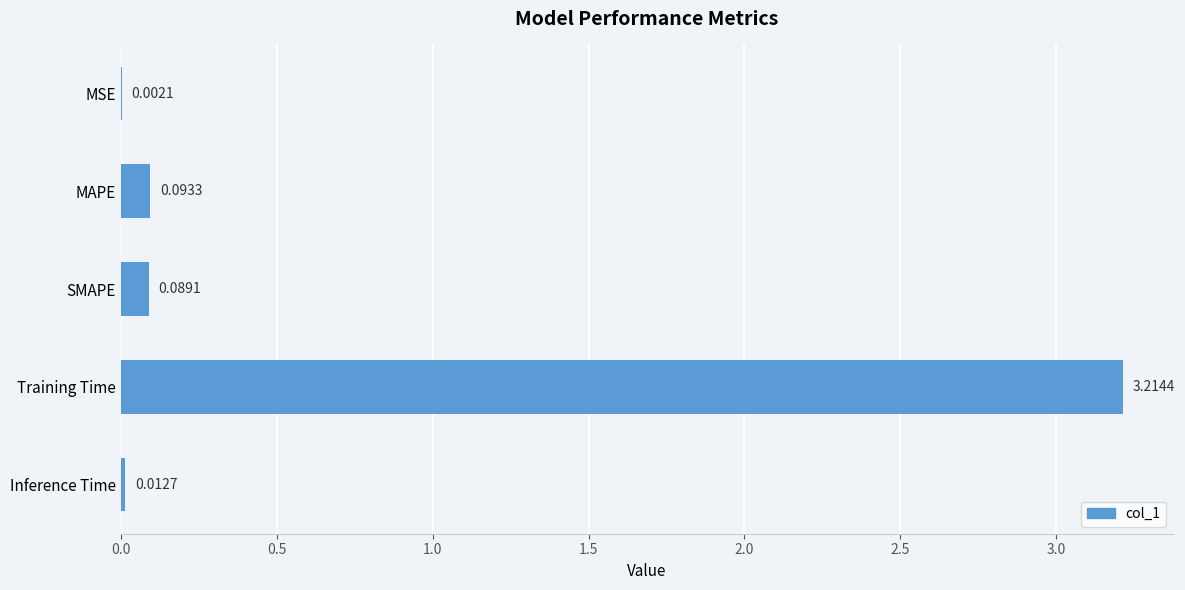

What is the sum of all values?

3.4